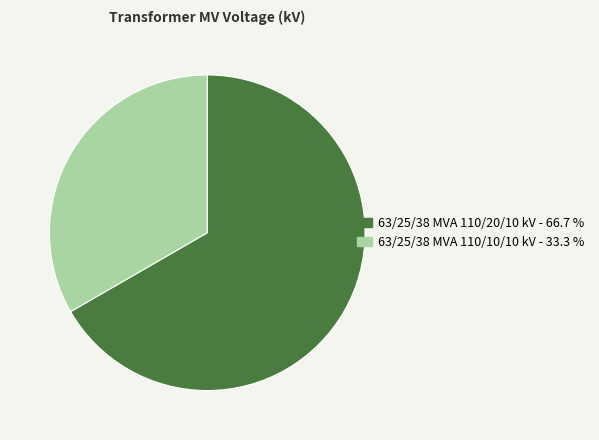

Which slice is the largest?

63/25/38 MVA 110/20/10 kV